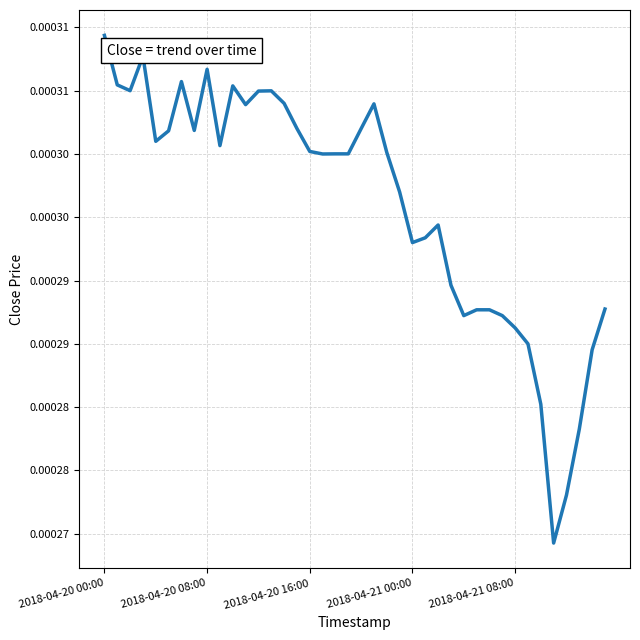

At which label is the value closest to 0?

35